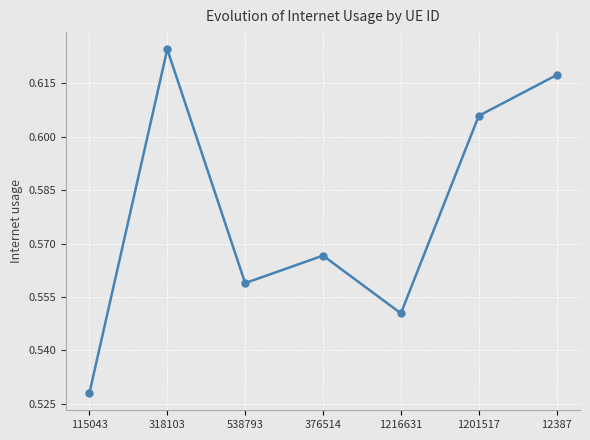

True or false: the data has more than 1 interior local peaks.

True